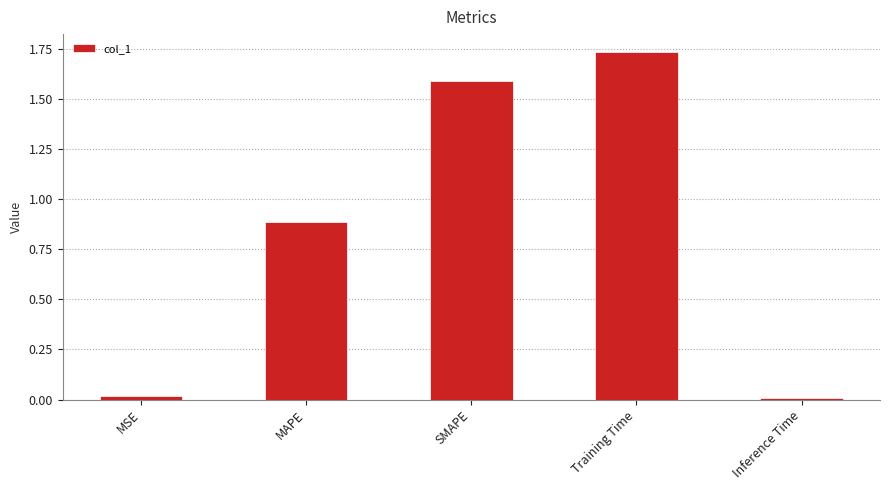

Is it true that the value at SMAPE is 2.3?

False